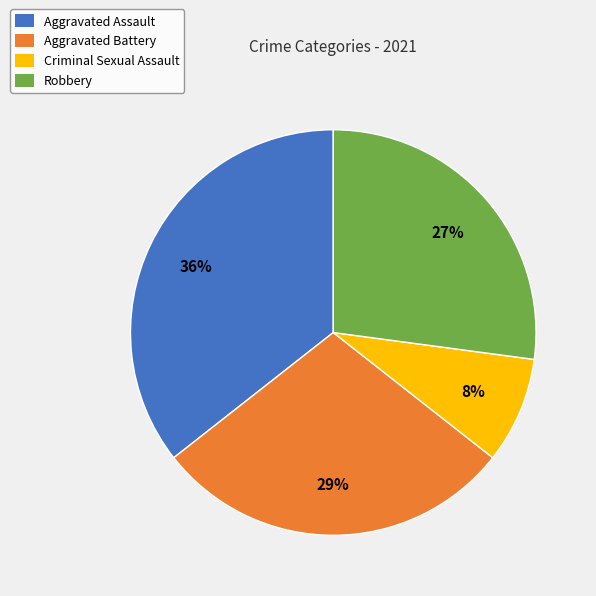

Is Aggravated Assault the majority of the pie?

No